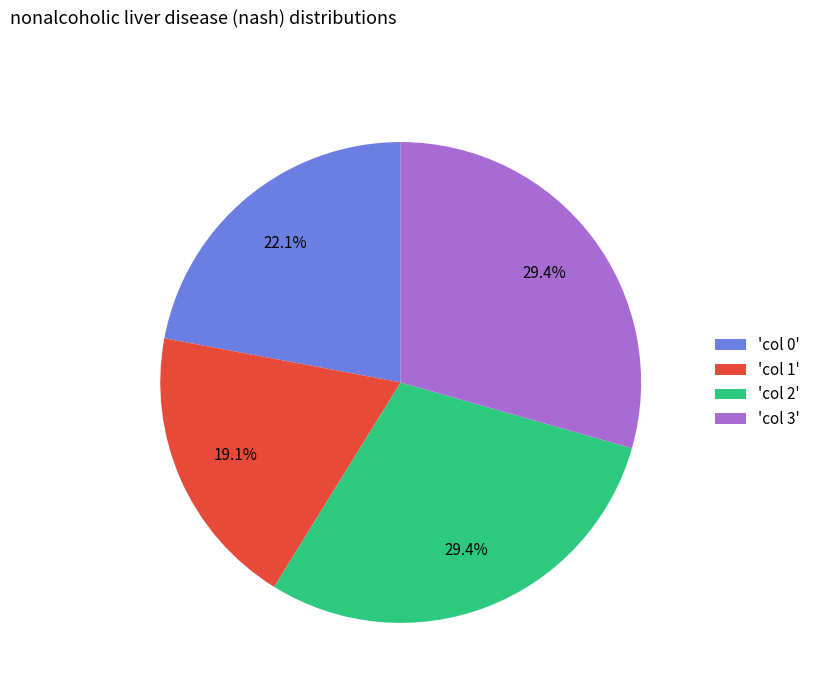

Which slice is the smallest?

'col 1'